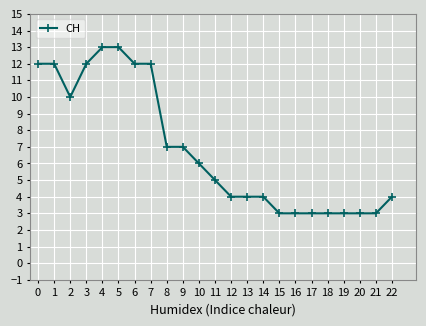

How many values are below 5?

11